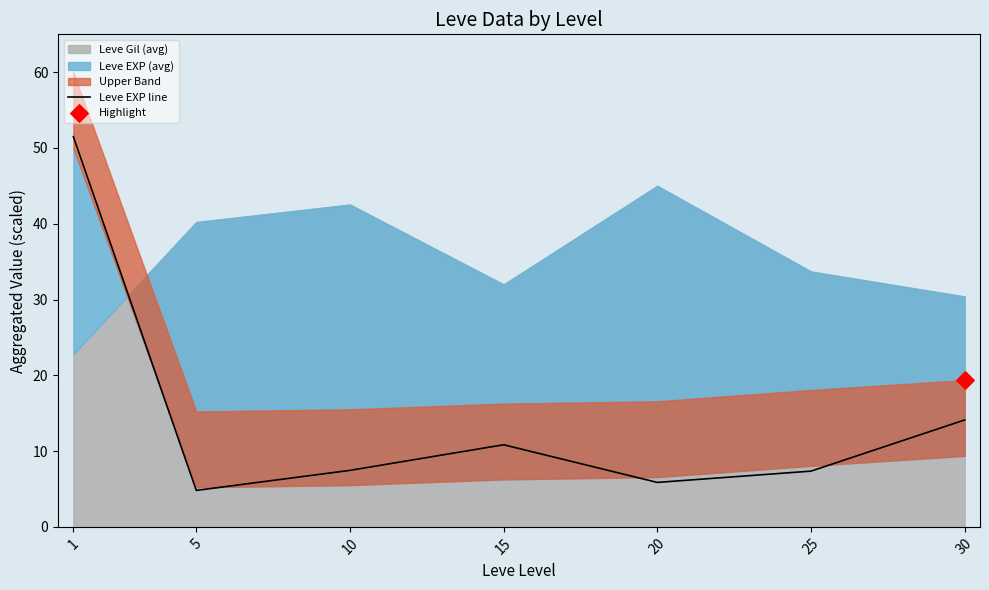

Which has a higher value, 10 or 5?

10